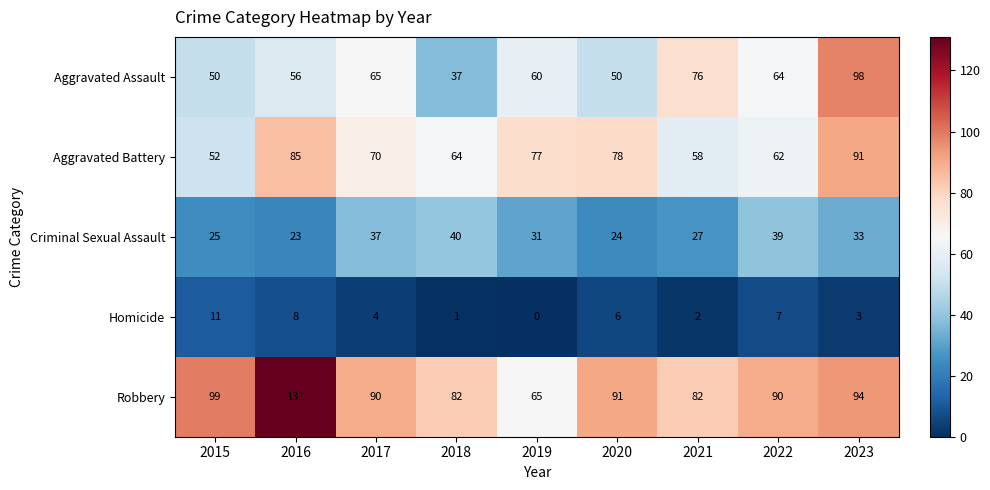

What is the sum of all Aggravated Assault values?

556